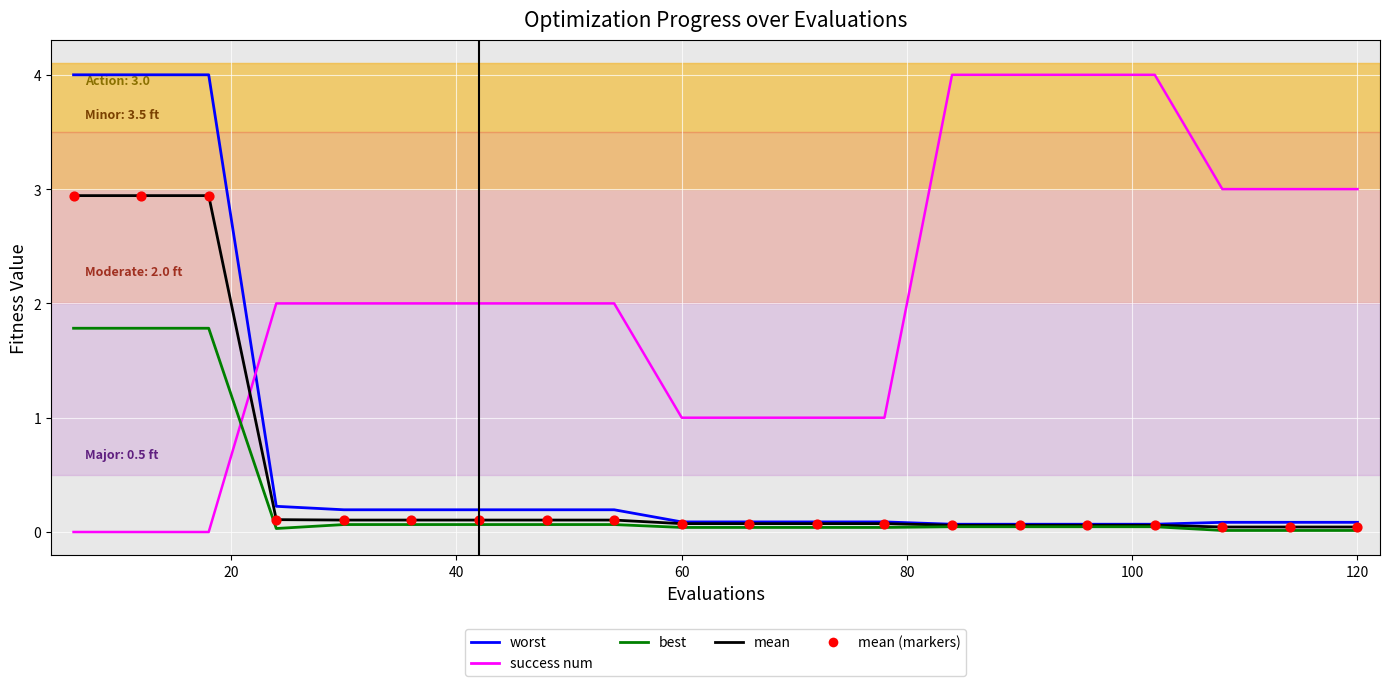

What is the greatest value displayed?

4.0